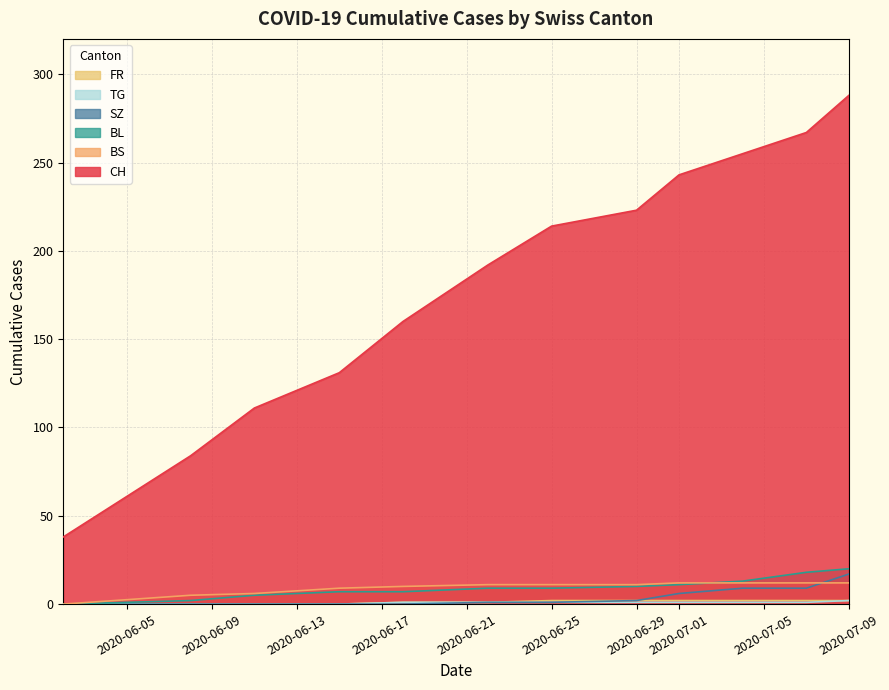

What is the maximum value shown in the chart?

288